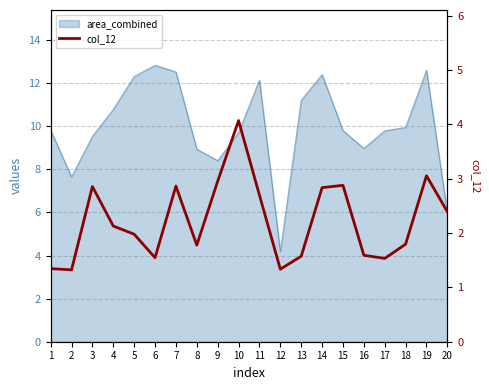

Reading left to right, list all the values displayed in this chart.

1.3	1.3	2.9	2.1	2.0	1.5	2.9	1.8	3.0	4.1	2.7	1.3	1.6	2.8	2.9	1.6	1.5	1.8	3.1	2.4